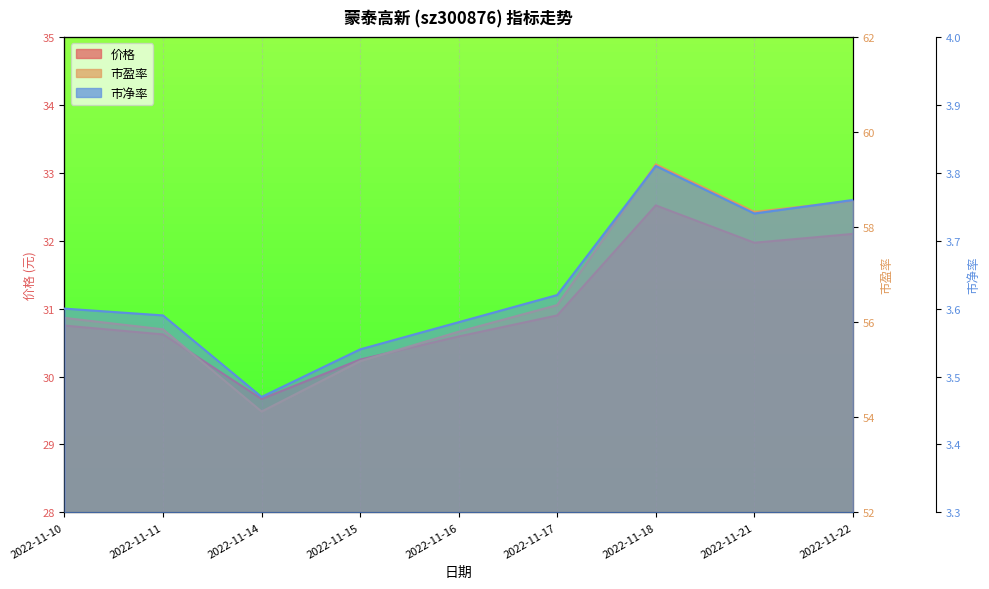

What is the difference between the maximum and minimum values in the 市净率 series?

0.3